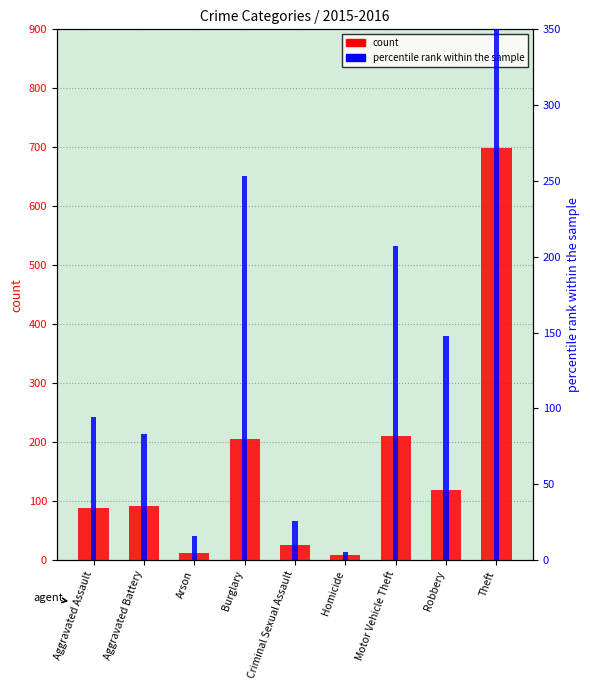

Between Robbery and Aggravated Battery, which is larger?

Robbery